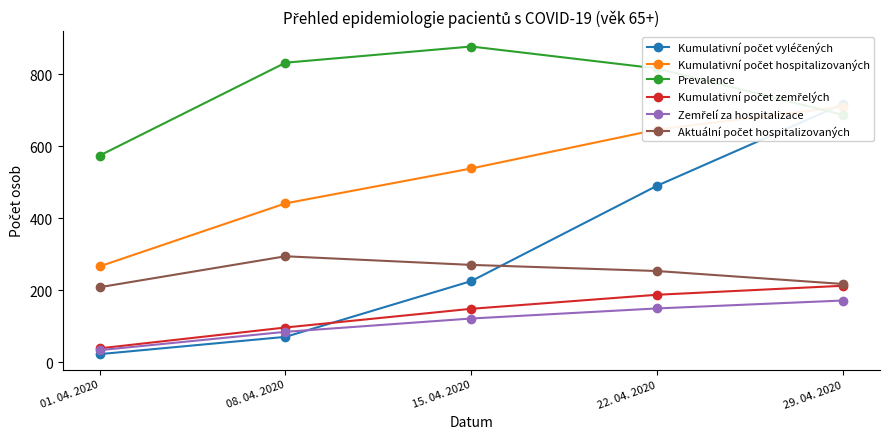

Rank the series by their maximum value, from lowest to highest.

Zemřelí za hospitalizace, Kumulativní počet zemřelých, Aktuální počet hospitalizovaných, Kumulativní počet hospitalizovaných, Kumulativní počet vyléčených, Prevalence